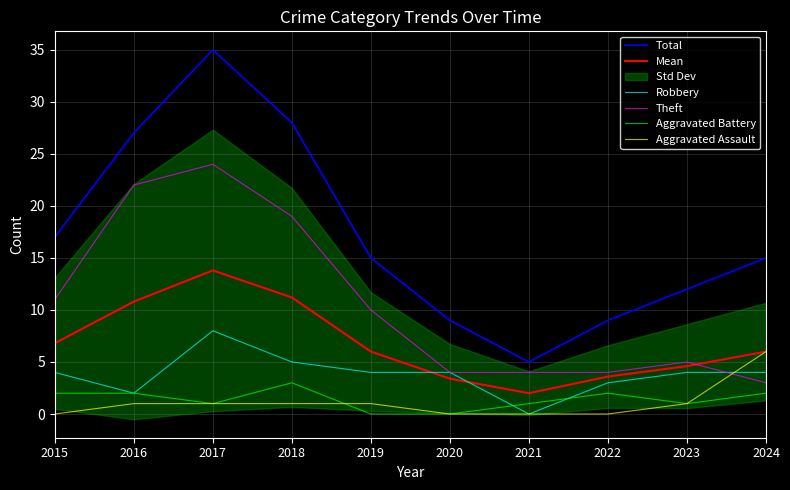

What is the sum of all Total values?

172.0